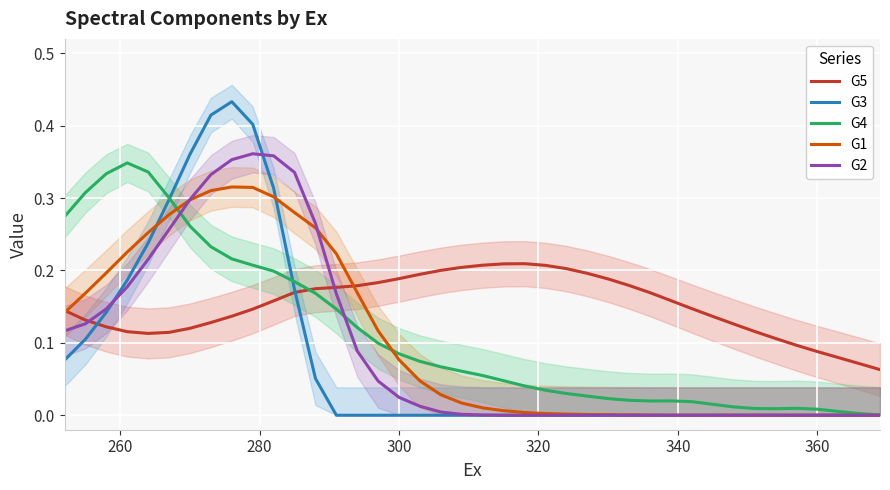

List the series in order of their peak value, highest first.

G3, G2, G4, G1, G5